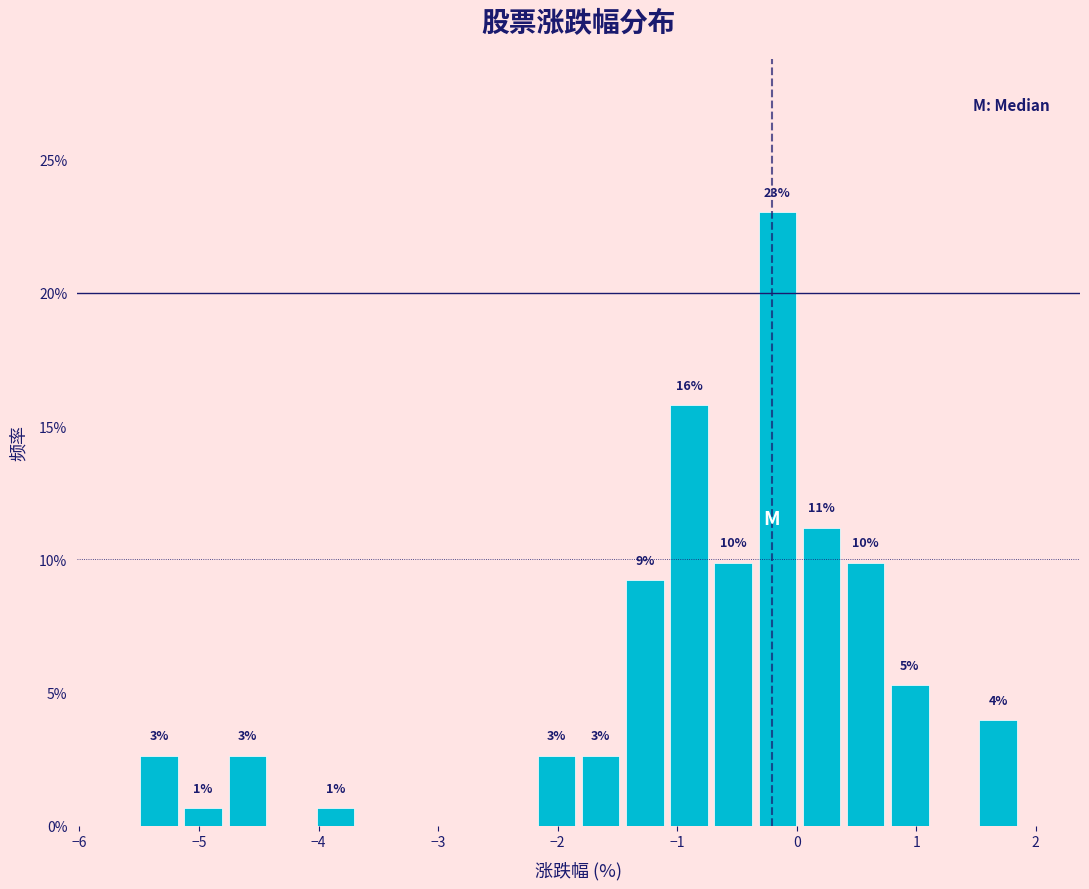

Around what value on the x-axis is the tallest bar? Give the approximate position of its centre, as read against the axis.

-0.2